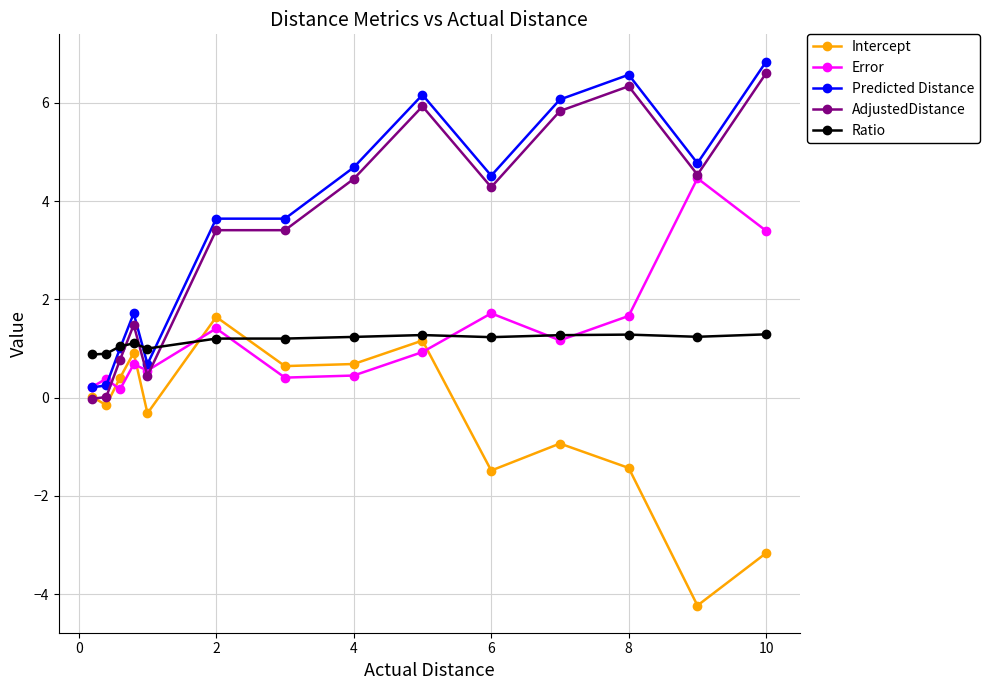

How many distinct data groups are displayed?

5